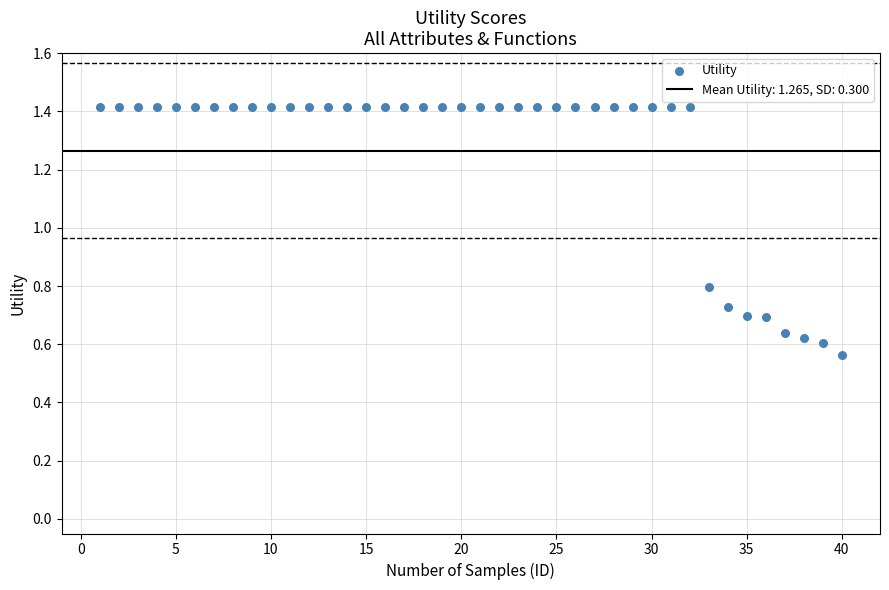

What is the range of X values (max minus min)?

39.0